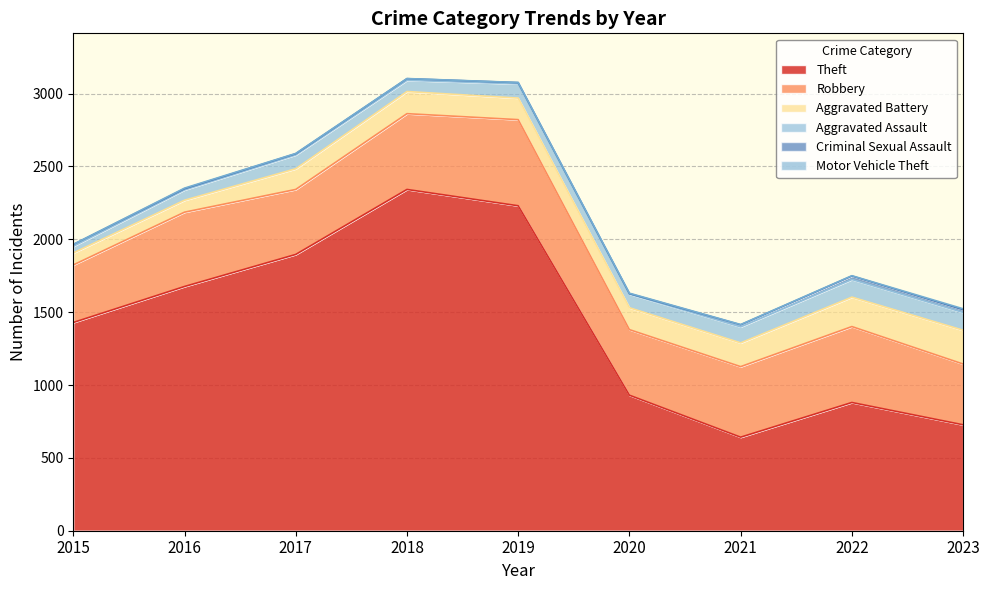

What is the difference between the Criminal Sexual Assault values at 2022 and 2020?

21